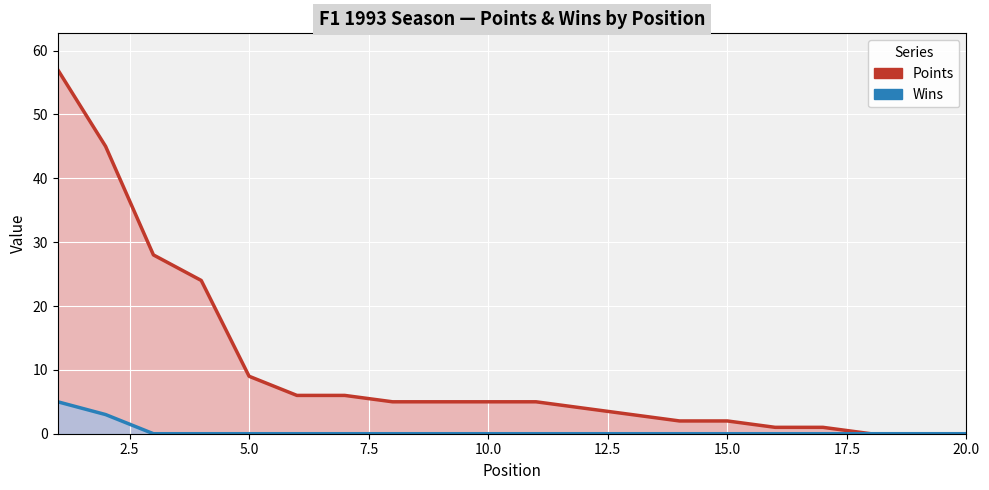

Which has a higher value, 2.5 or 15.0?

2.5